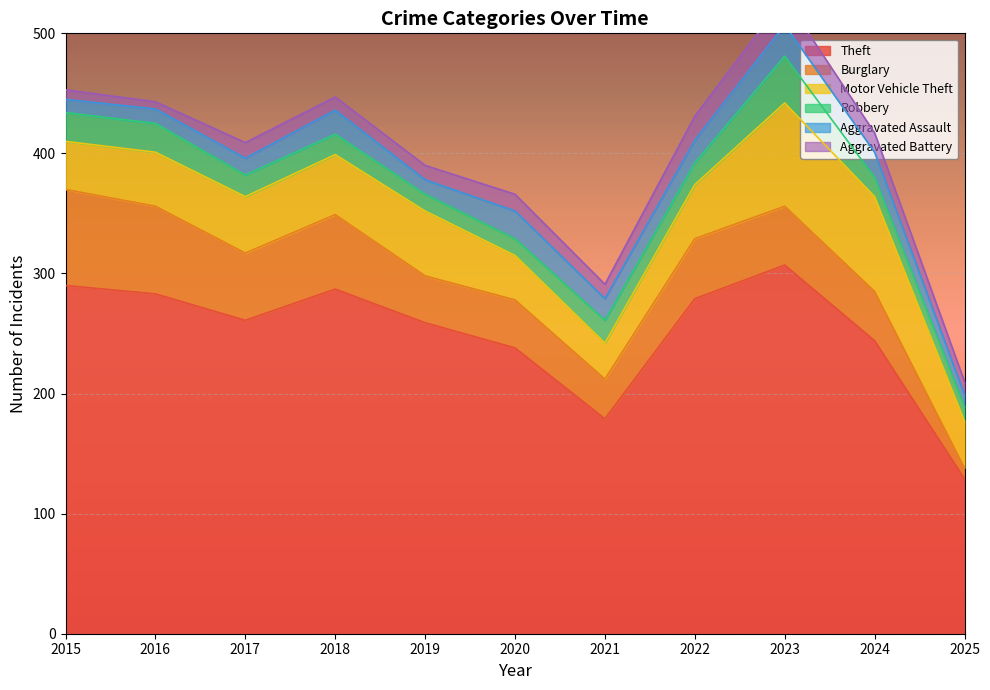

What is the difference between the Aggravated Assault values at 2016 and 2017?

2